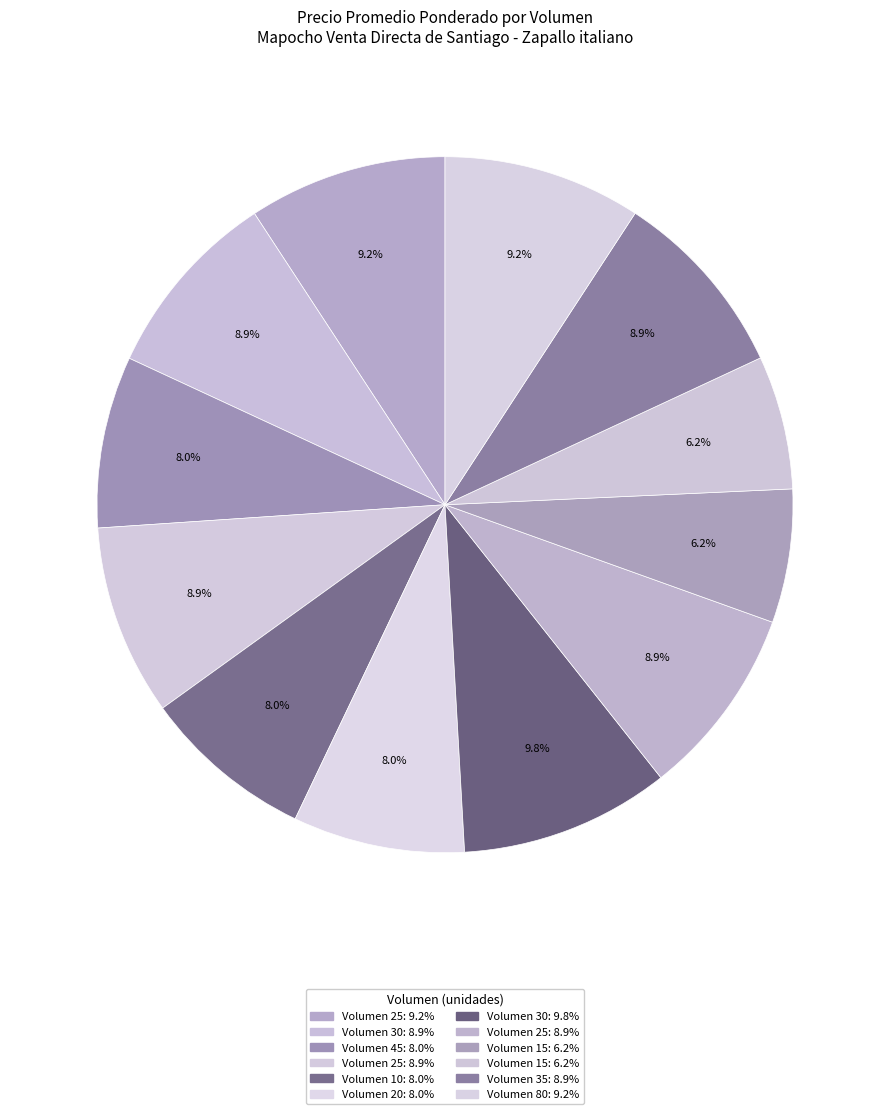

How many segments does this pie chart have?

12